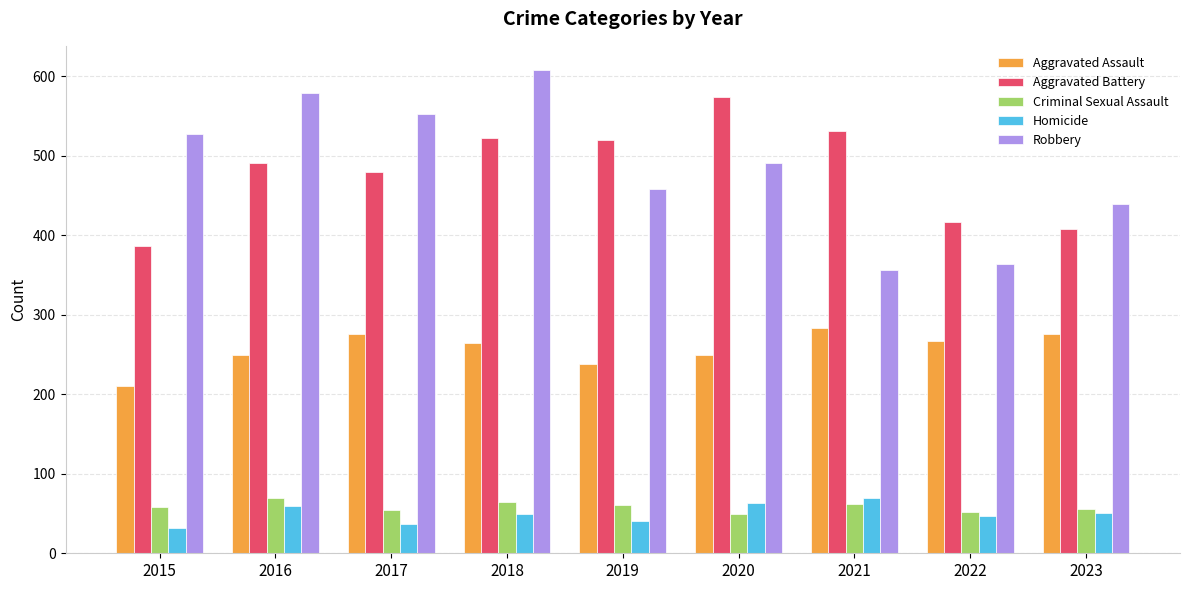

What is the sum of all Robbery values?

4376